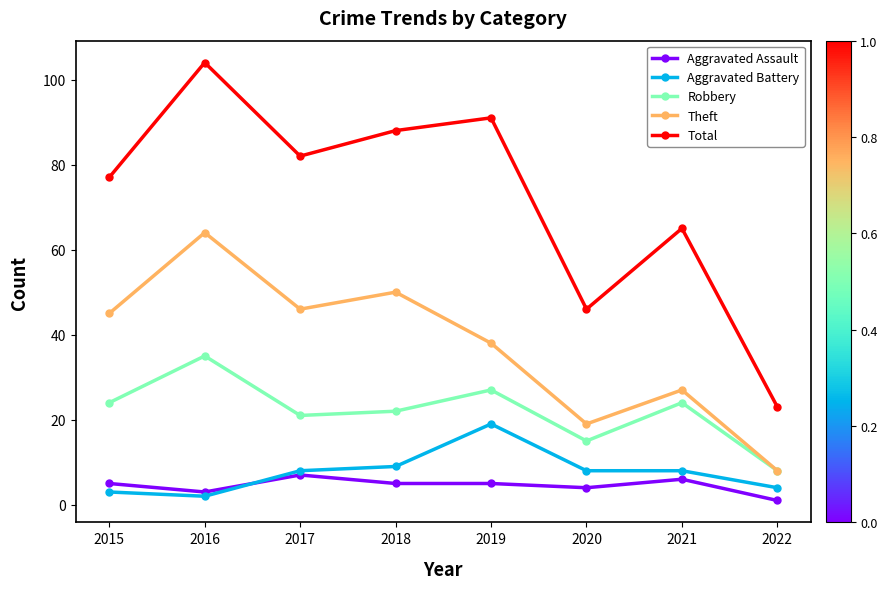

True or false: Total has a value of 91 at 2019.

True